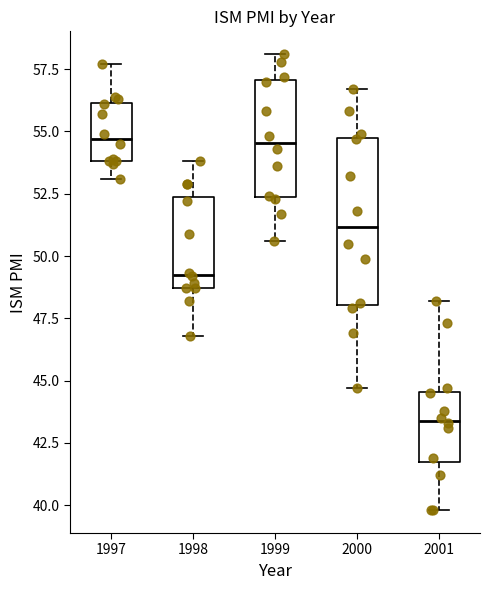

Reading left to right, read every box against the y-axis: the position of its median line, the range the box covers, and the ends of its whiskers. The values are not printed on the chart, so give them approximately, as read against the axis.

1997: median 54.5, box 54.0 to 56.0, whiskers 53.0 to 57.5
1998: median 49.5, box 48.5 to 52.5, whiskers 47.0 to 54.0
1999: median 54.5, box 52.5 to 57.0, whiskers 50.5 to 58.0
2000: median 51.0, box 48.0 to 55.0, whiskers 44.5 to 56.5
2001: median 43.5, box 41.5 to 44.5, whiskers 40.0 to 48.0